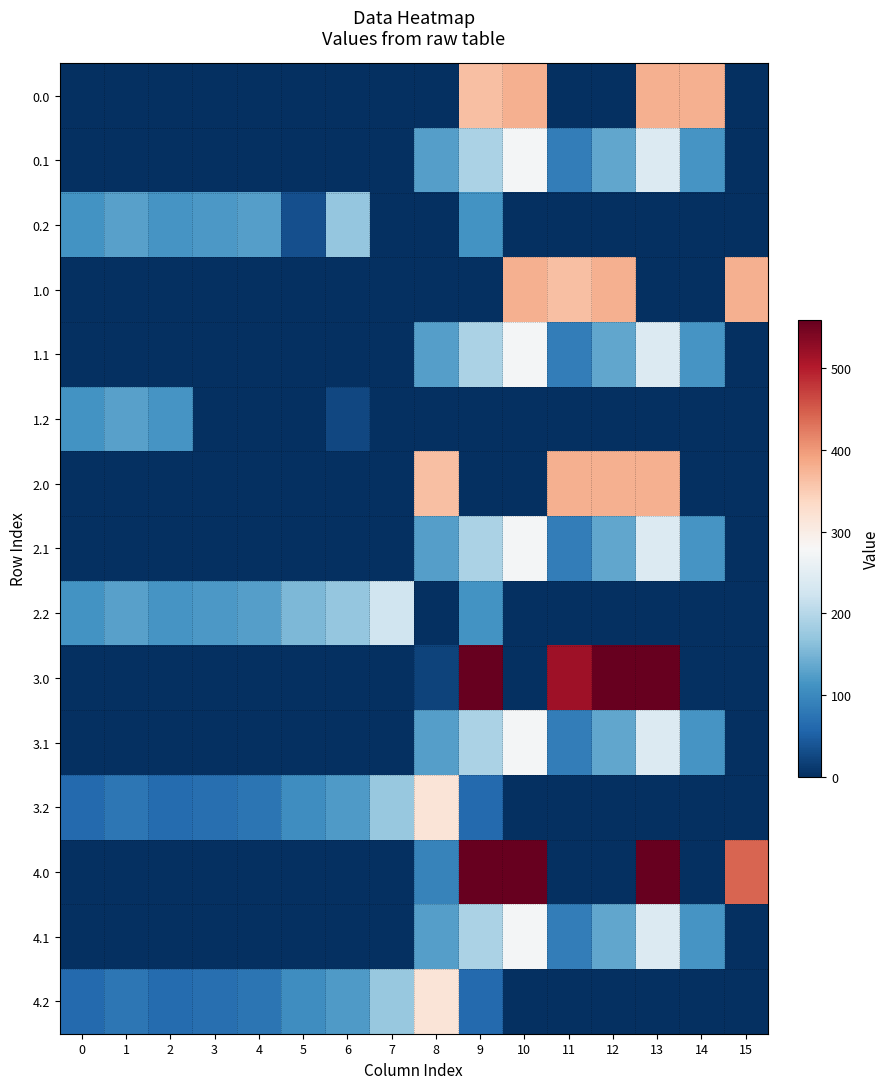

At how many categories does at least one series exceed 258?

8